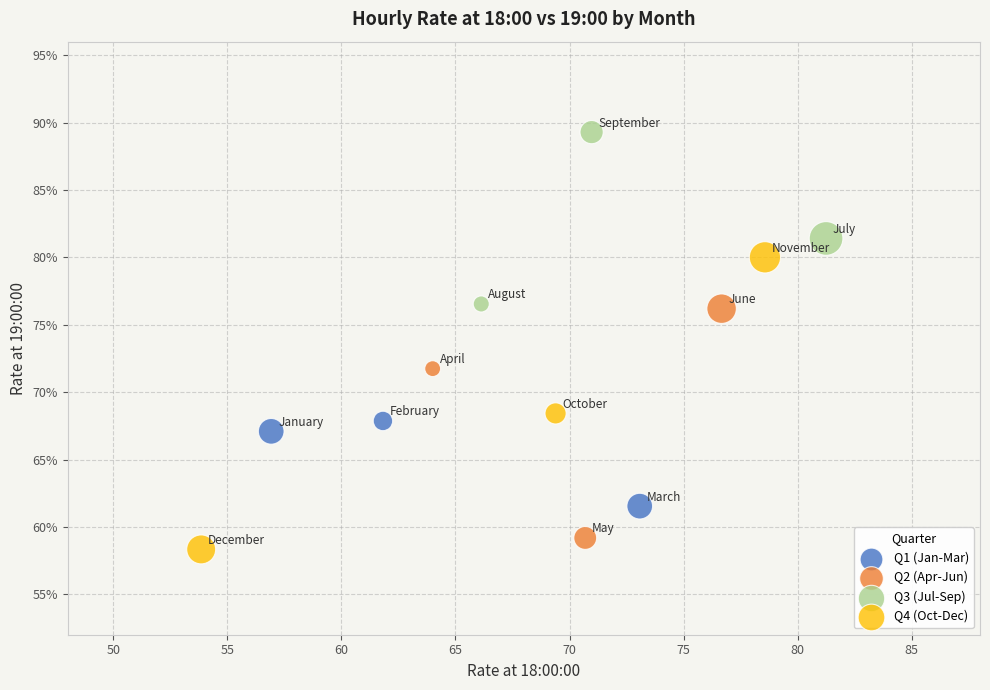

Which series reaches the maximum Y coordinate?

Q3 (Jul-Sep)